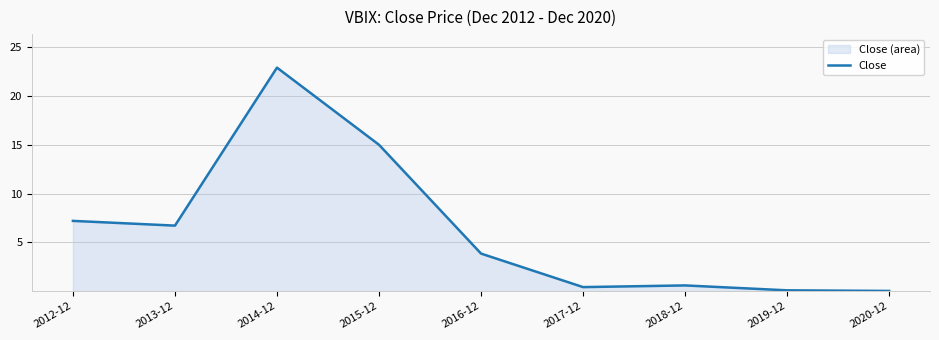

How many interior local valleys (lower than both neighbors) does the data have?

2